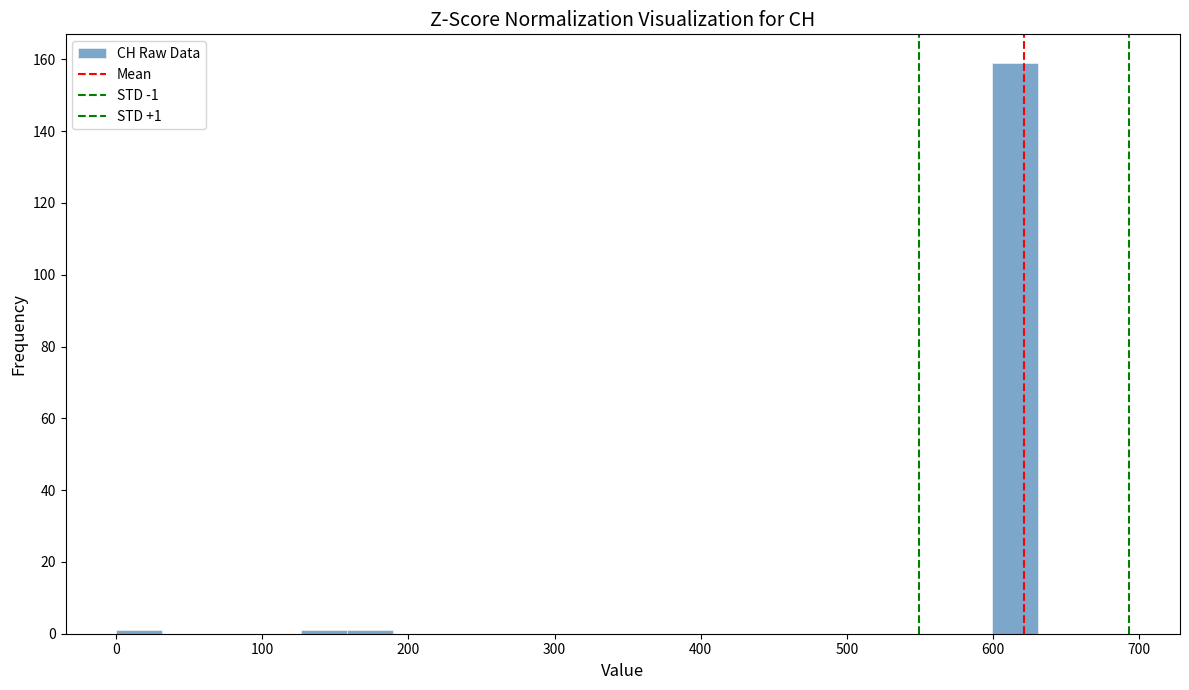

Around what value on the x-axis is the tallest bar? Give the approximate position of its centre, as read against the axis.

620